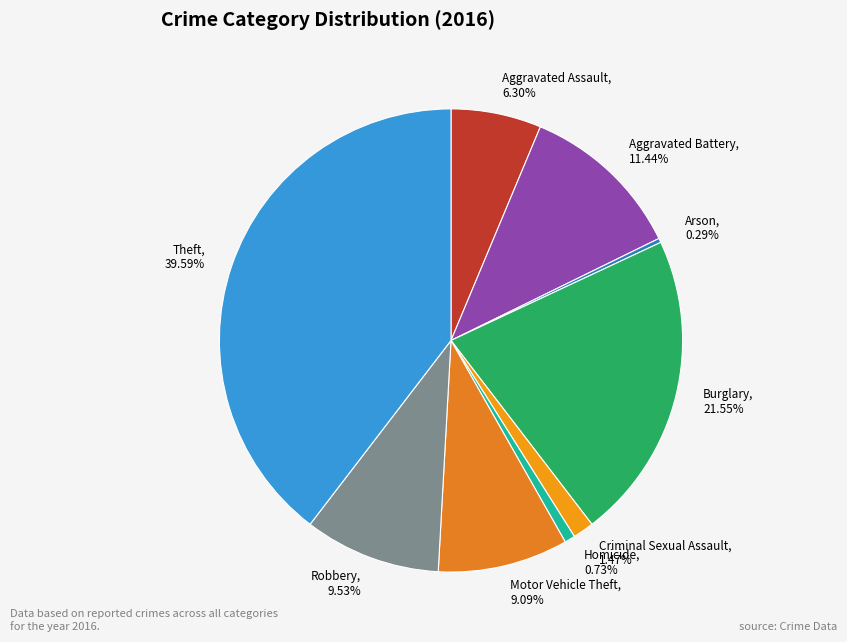

Between Burglary and Criminal Sexual Assault, which is larger?

Burglary